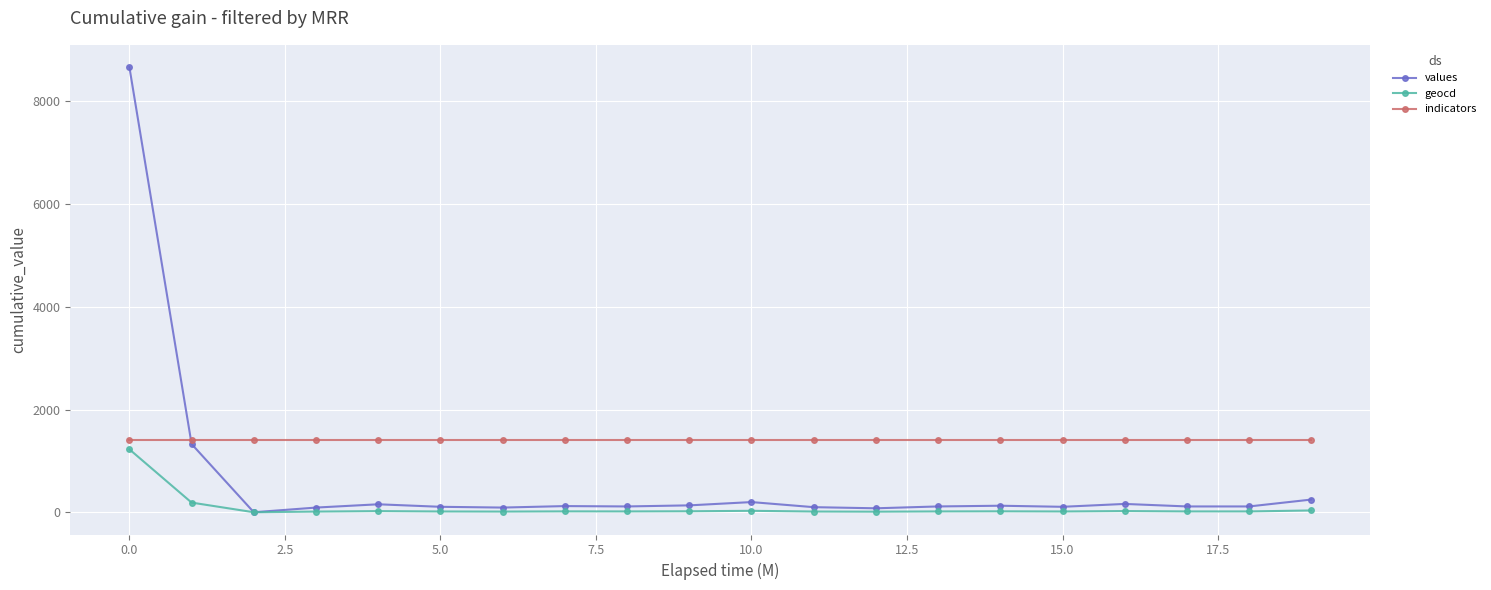

True or false: values and indicators intersect in this chart.

True